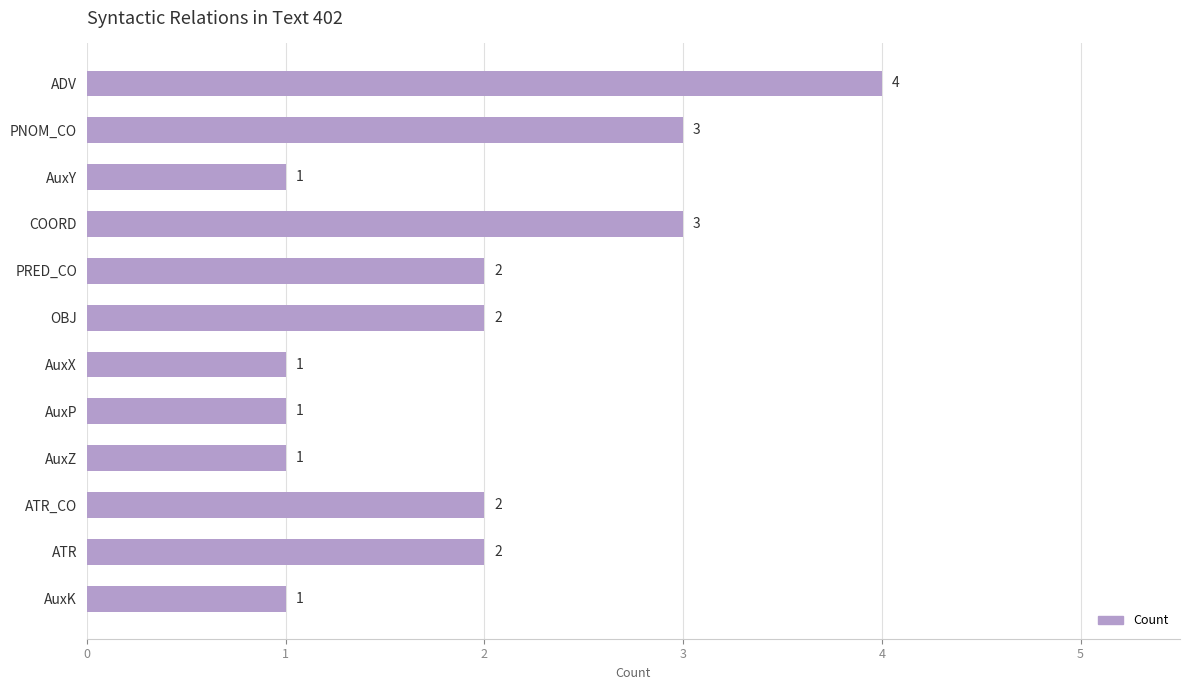

Are the bars grouped side by side (vs. stacked)?

No